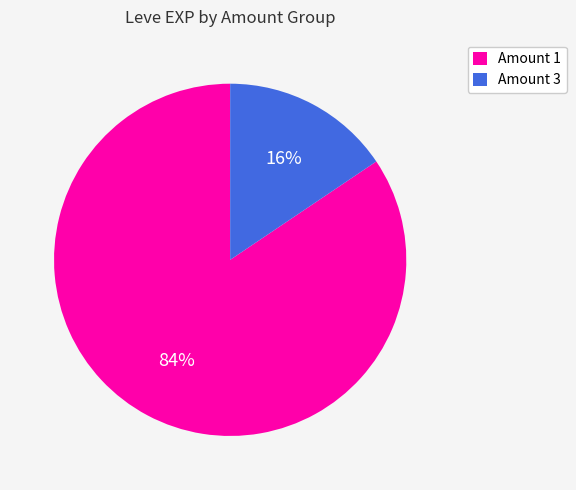

What percentage is the Amount 3 slice, to the nearest percent?

16%